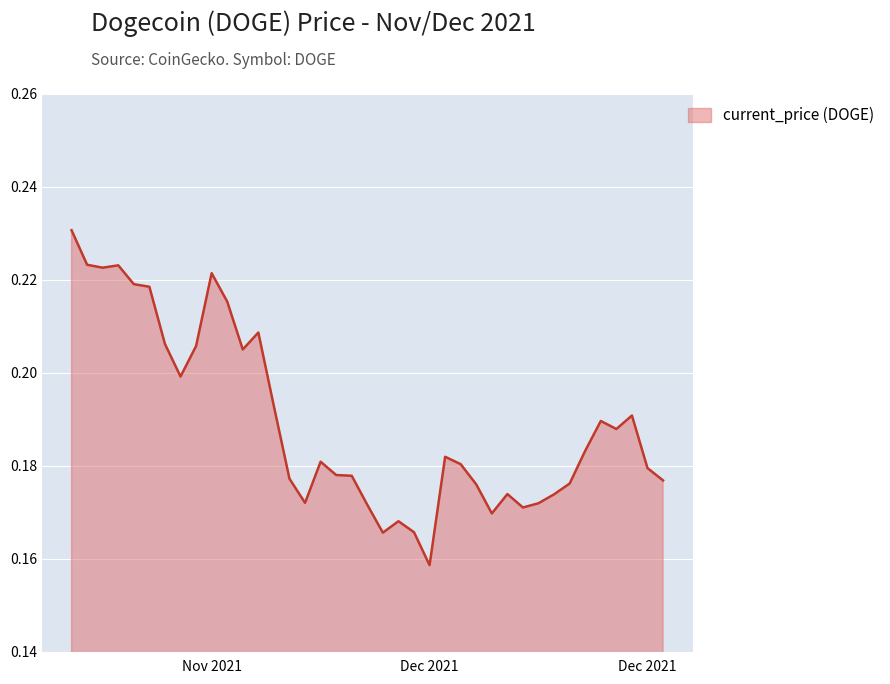

Does the chart display data point markers on the line(s)?

No